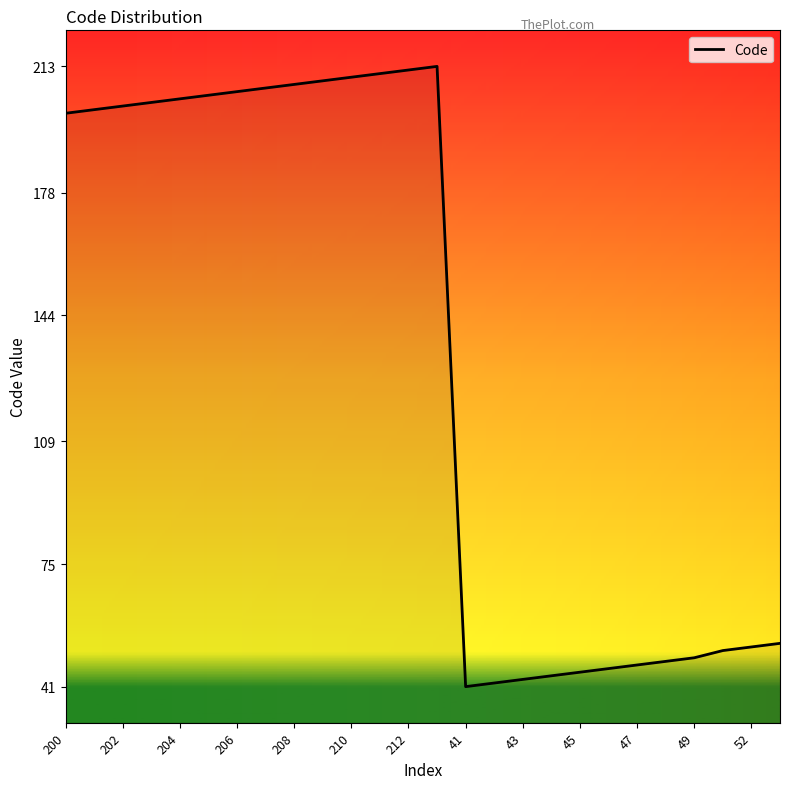

What is the maximum value shown in the chart?

213